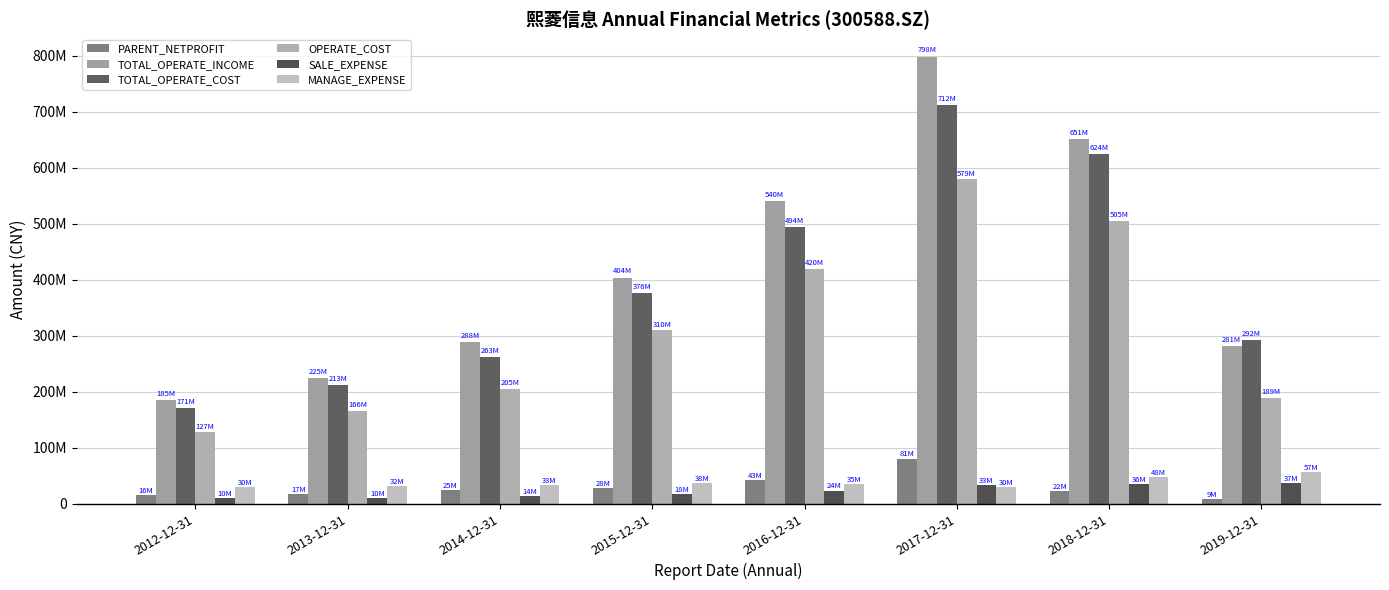

Reading right to left, what are all the values shown in this chart?

PARENT_NETPROFIT: 8963638.4	22454891.5	80667921.2	42597345.9	28420697.1	24537059.0	16931471.5	15802795.2
TOTAL_OPERATE_INCOME: 281056625.8	650936553.4	798261753.1	539685205.1	403562945.3	288452727.2	224587433.1	185003484.4
TOTAL_OPERATE_COST: 292240572.9	624430030.6	711701116.0	494316477.6	376471174.3	262867765.1	212535488.8	170724799.6
OPERATE_COST: 188984212.0	504578315.7	578838676.5	419654401.5	309579822.8	204993096.2	165986798.1	127410391.5
SALE_EXPENSE: 37251367.8	35570465.2	33275849.0	23694340.7	17604888.7	14045409.9	10200850.5	9627388.1
MANAGE_EXPENSE: 56936409.5	47658804.8	29503416.1	34865691.3	37784923.1	33399790.2	31705723.4	30392133.8